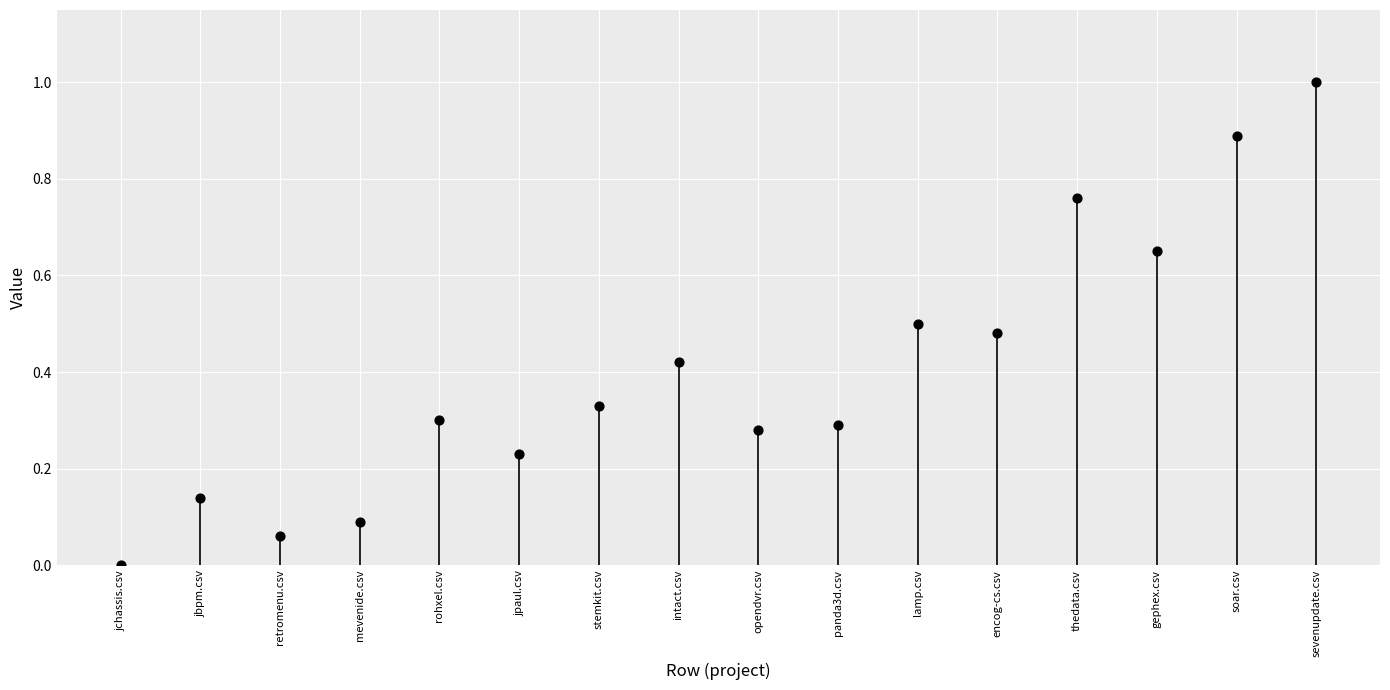

What is the range of Y values (max minus min)?

1.0